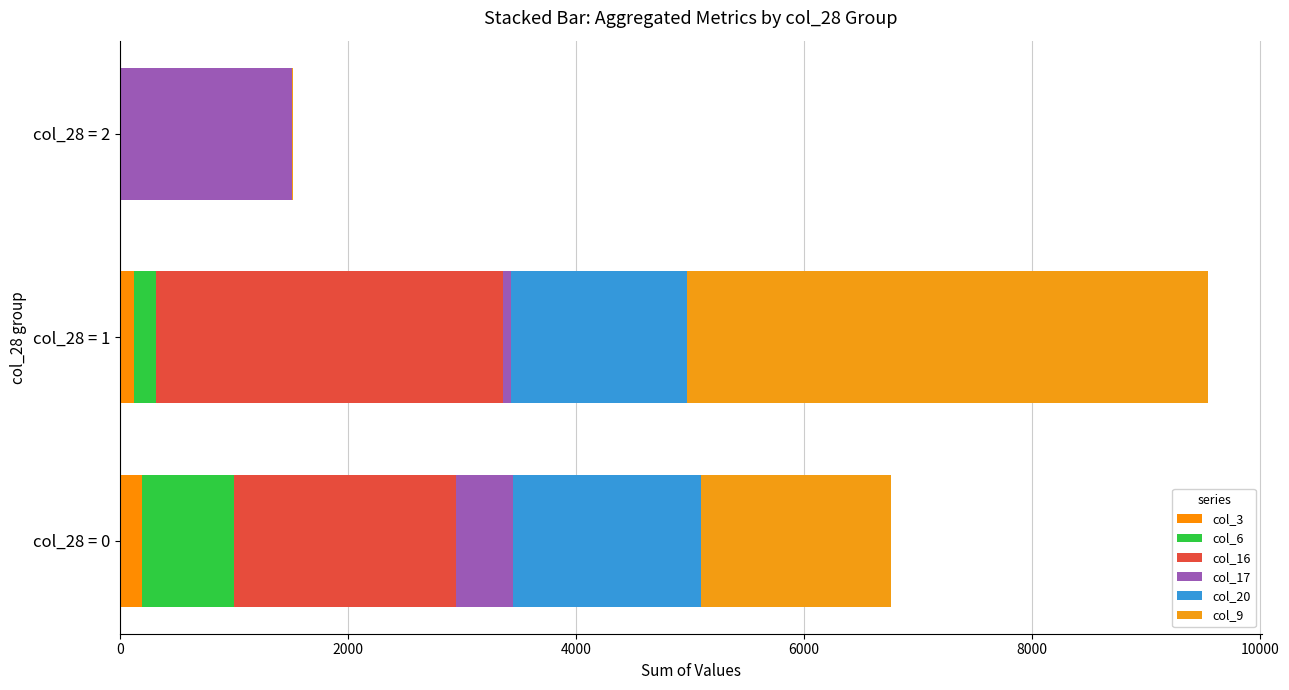

Reading left to right, extract all data points from this chart.

col_3: 0=195	2000=123	4000=2
col_6: 0=808	2000=193	4000=0
col_16: 0=1947	2000=3045	4000=2
col_17: 0=501	2000=73	4000=1504
col_20: 0=1646	2000=1540	4000=2
col_9: 0=1663	2000=4564	4000=11